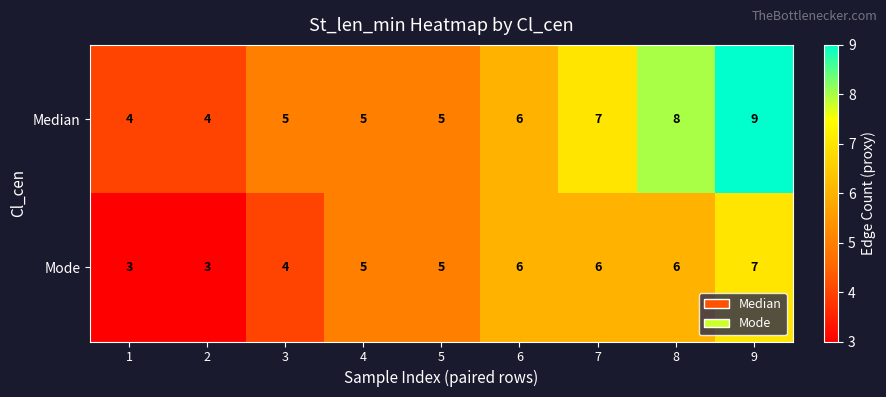

Reading left to right, extract all data points from this chart.

Median: 4	4	5	5	5	6	7	8	9
Mode: 3	3	4	5	5	6	6	6	7